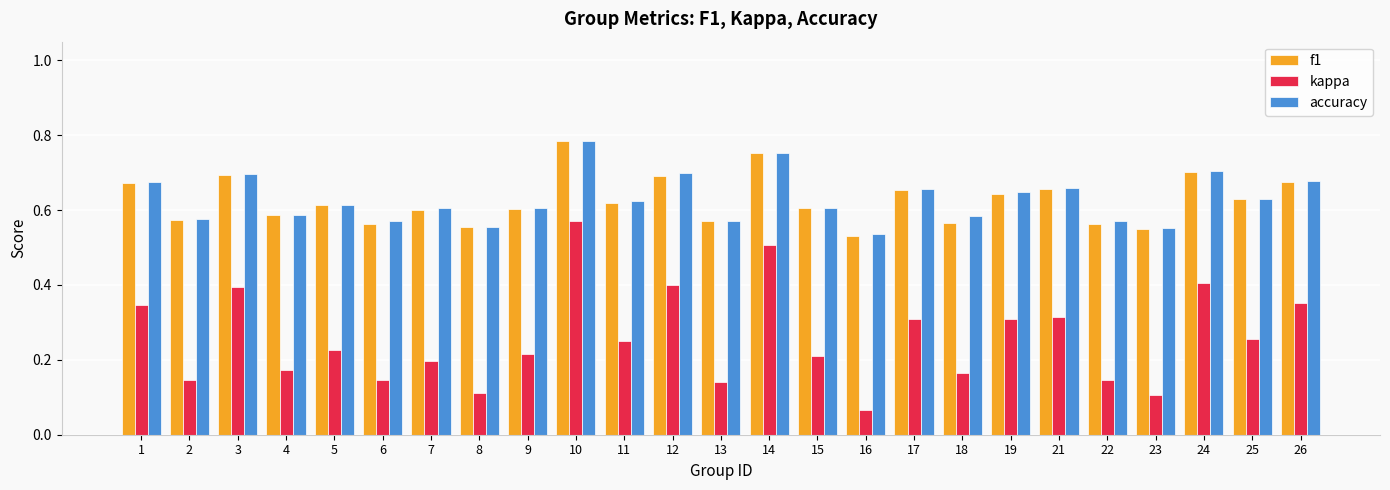

The kappa series shows 0.3 at 1. True or false?

True